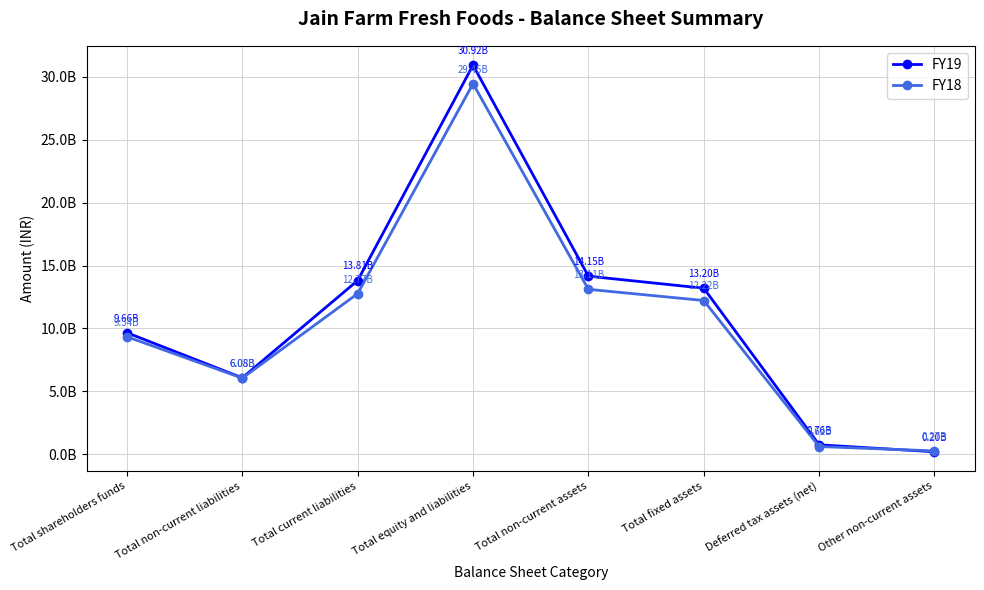

What is the total value across all series at Total shareholders funds?

19005730000